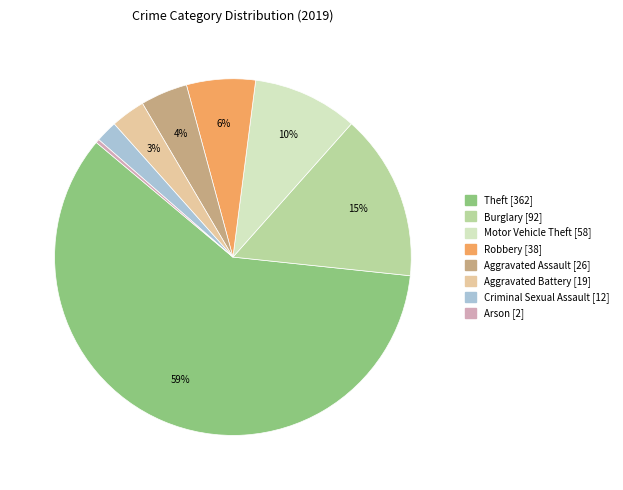

To the nearest percent, what is the difference between the Burglary and Arson slice percentages?

15%